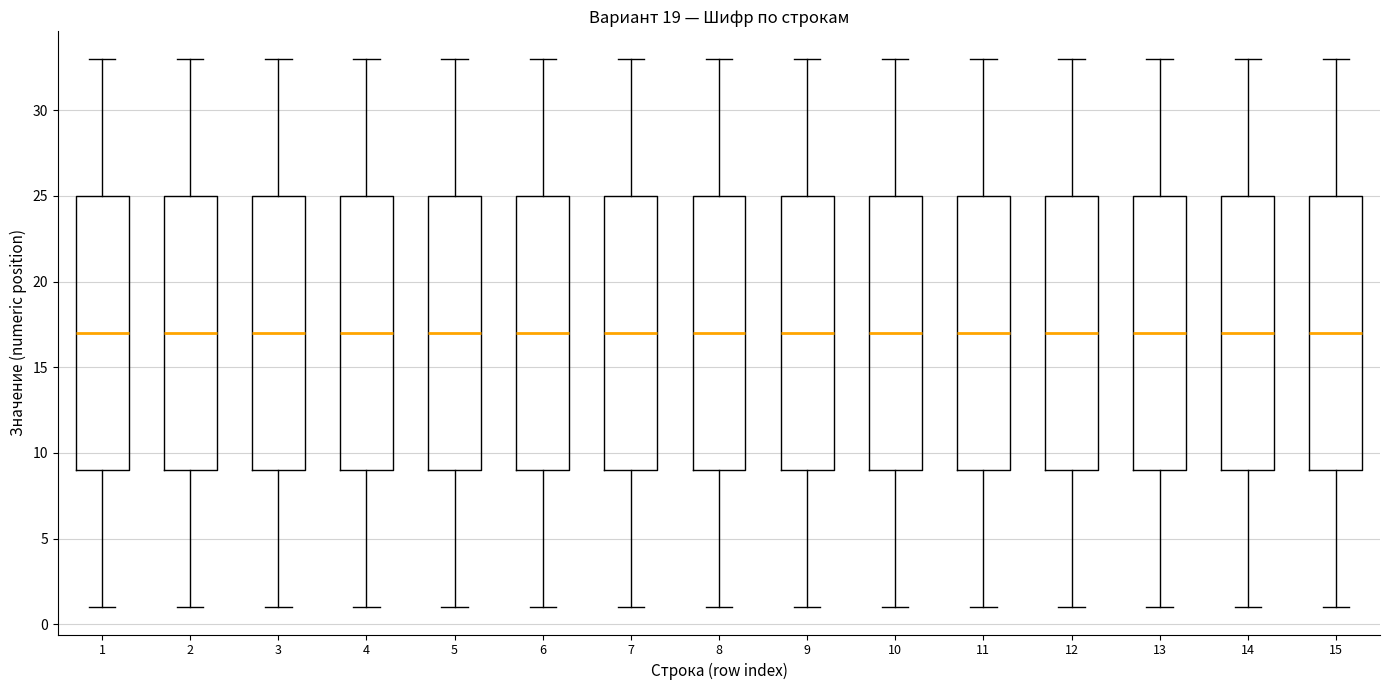

Reading left to right, transcribe this box plot: for each box, give where its median line is, the range the box spans, and where its two whiskers end, as read against the y-axis. The values are not printed on the chart, so give them approximately, as read against the axis.

1: median 17, box 9 to 25, whiskers 1 to 33
2: median 17, box 9 to 25, whiskers 1 to 33
3: median 17, box 9 to 25, whiskers 1 to 33
4: median 17, box 9 to 25, whiskers 1 to 33
5: median 17, box 9 to 25, whiskers 1 to 33
6: median 17, box 9 to 25, whiskers 1 to 33
7: median 17, box 9 to 25, whiskers 1 to 33
8: median 17, box 9 to 25, whiskers 1 to 33
9: median 17, box 9 to 25, whiskers 1 to 33
10: median 17, box 9 to 25, whiskers 1 to 33
11: median 17, box 9 to 25, whiskers 1 to 33
12: median 17, box 9 to 25, whiskers 1 to 33
13: median 17, box 9 to 25, whiskers 1 to 33
14: median 17, box 9 to 25, whiskers 1 to 33
15: median 17, box 9 to 25, whiskers 1 to 33